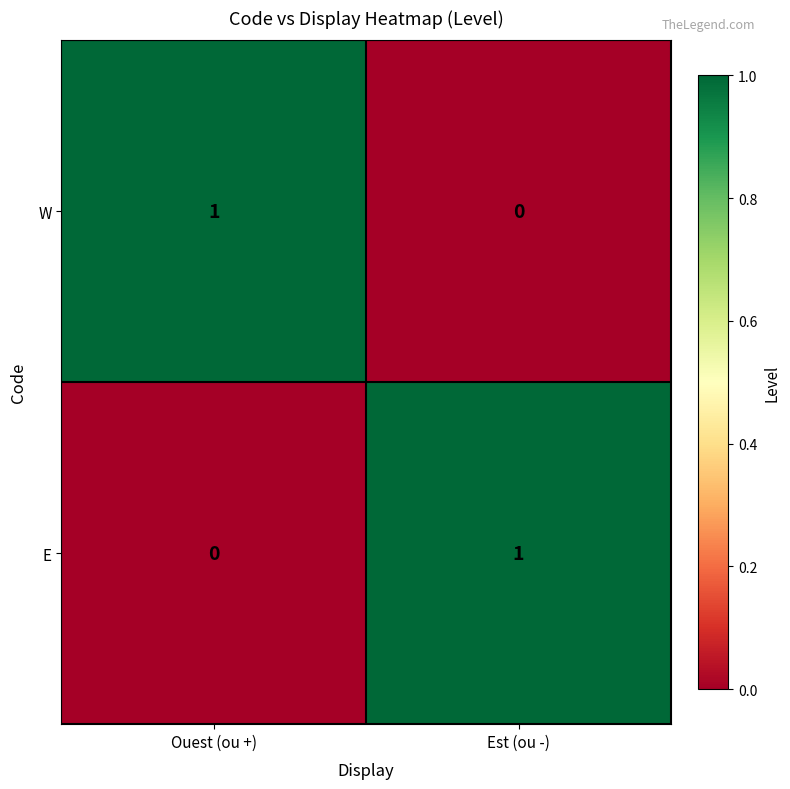

The value of W at Ouest (ou +) is 1. True or false?

True